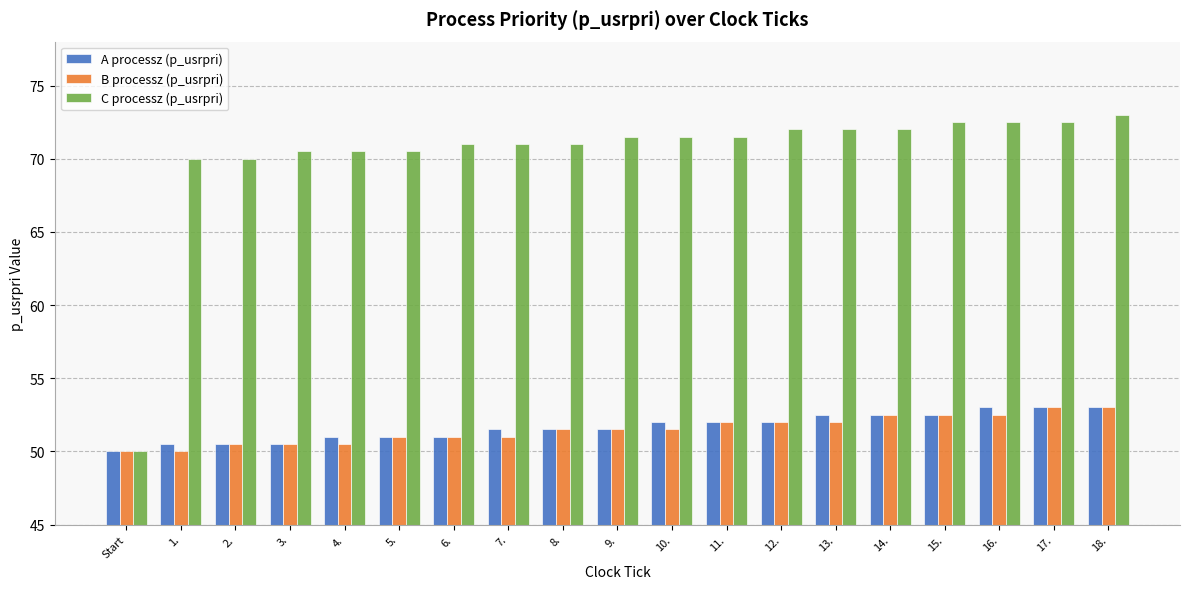

What are all the series names shown in the legend?

A processz (p_usrpri), B processz (p_usrpri), C processz (p_usrpri)